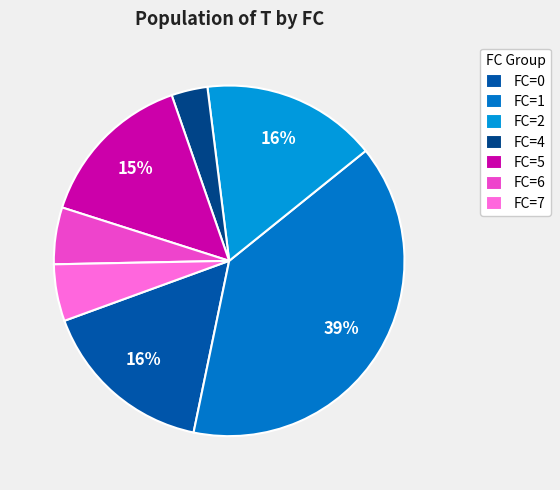

How many slices are in this pie chart?

7